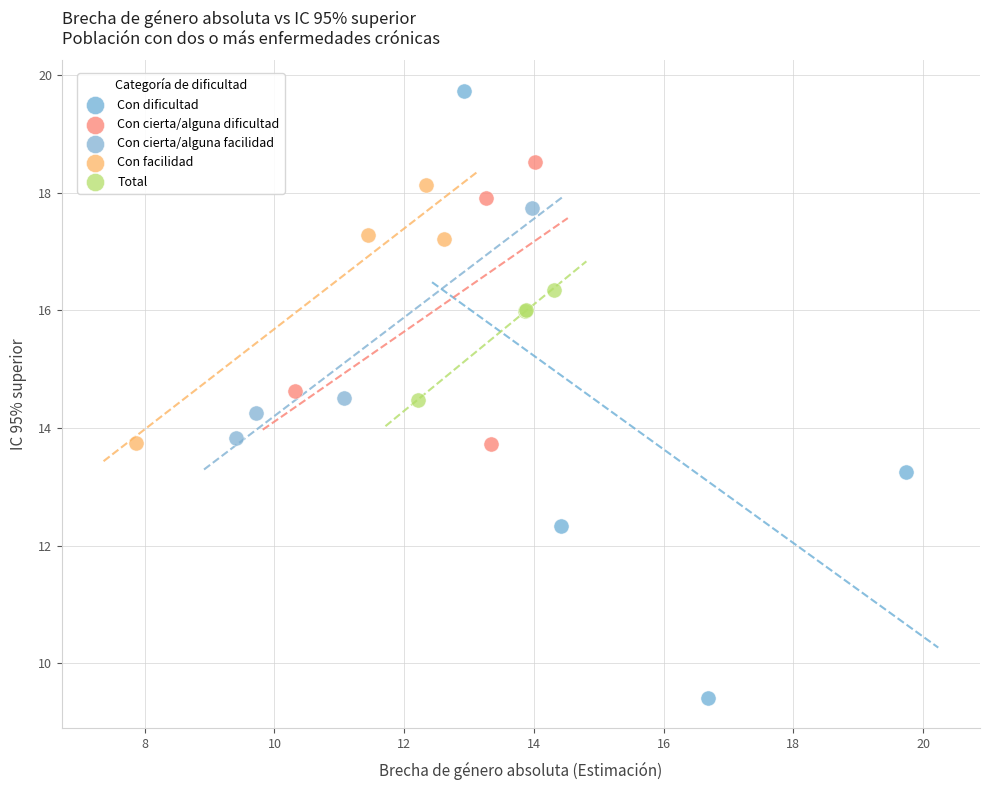

Which series has the widest spread of Y values?

Con dificultad